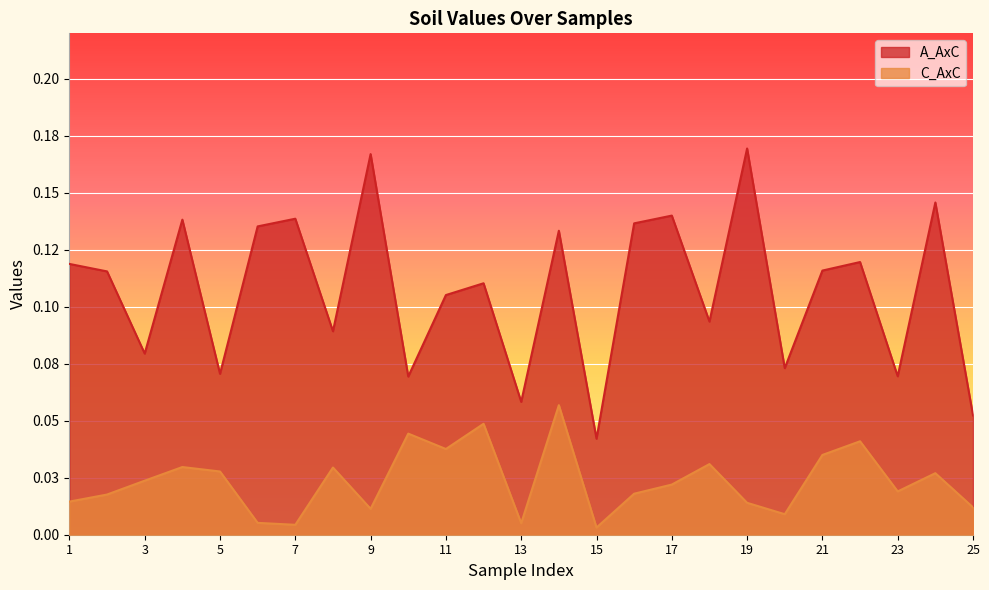

Is the value of C_AxC at 18 greater than the value of A_AxC at 1?

No